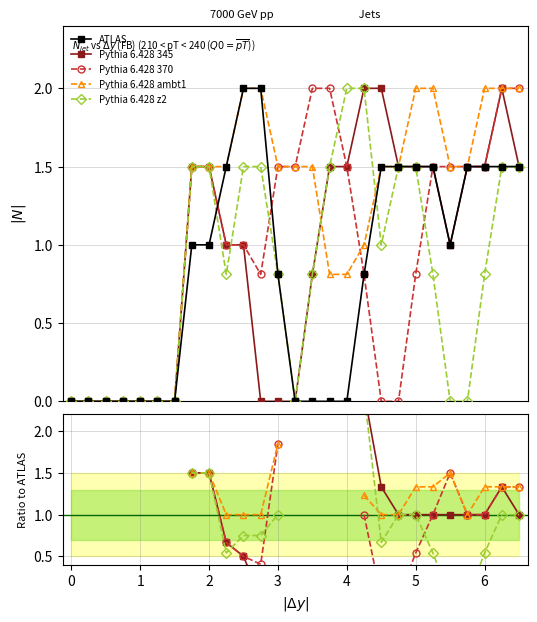

In Pythia 6.428 345, how many points are higher than both neighbors (excluding endpoints)?

1